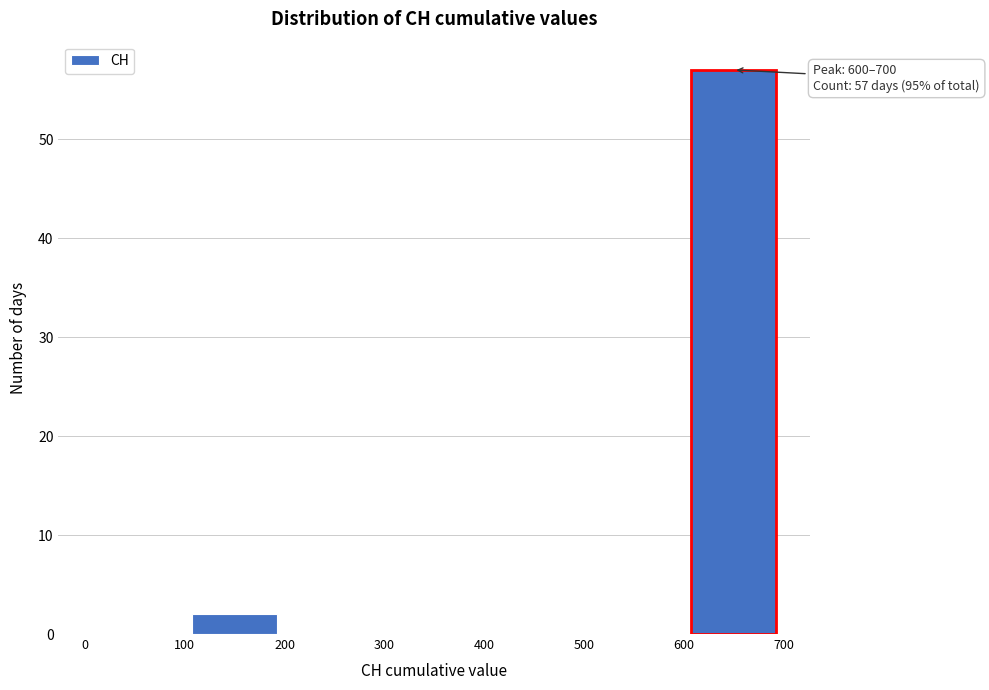

Which range on the x-axis has the tallest bar?

600 to 700